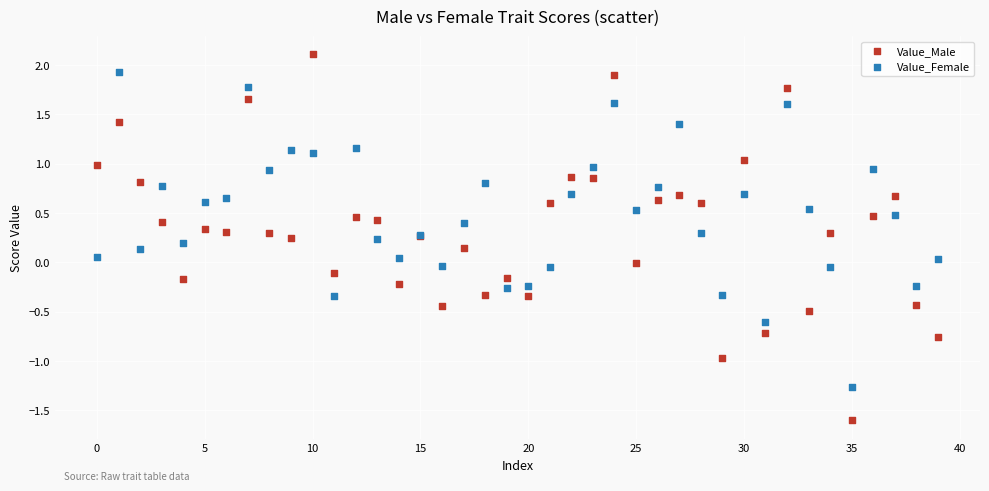

Which series reaches the minimum Y coordinate?

Value_Male